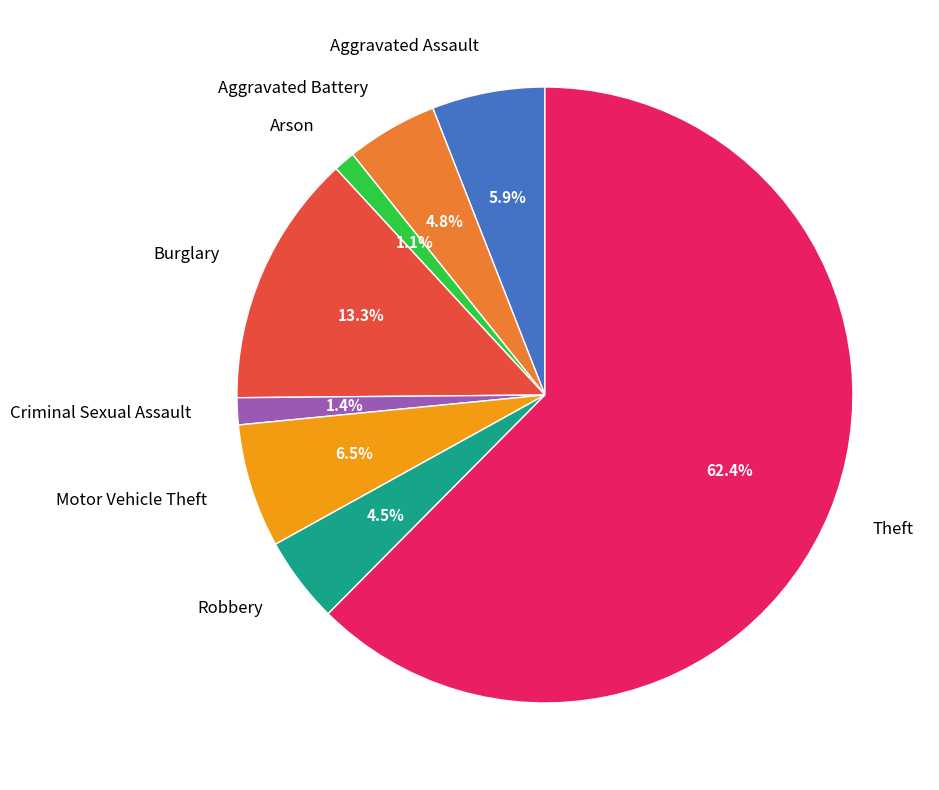

What is the largest slice in the pie chart?

Theft